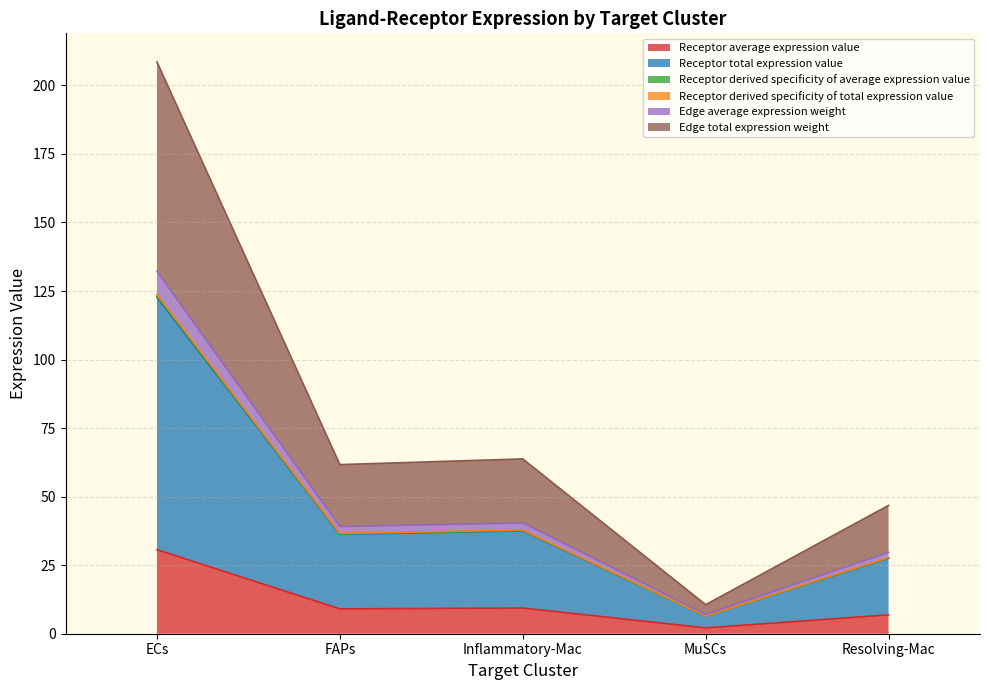

At which category is the sum across all series the highest?

ECs